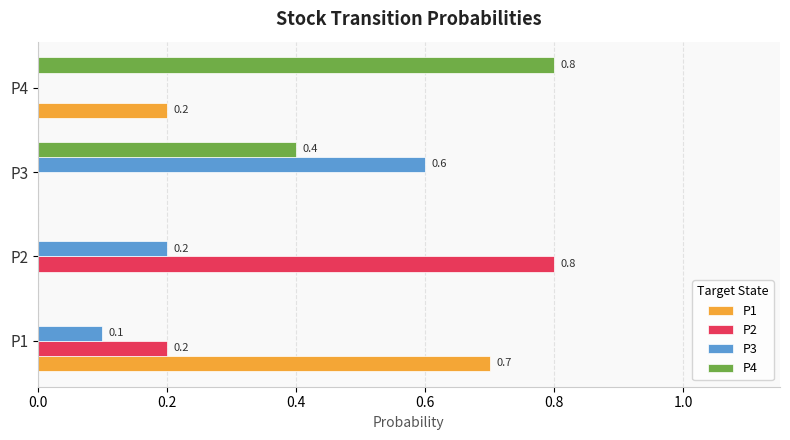

Which series has the largest total across all categories?

P4